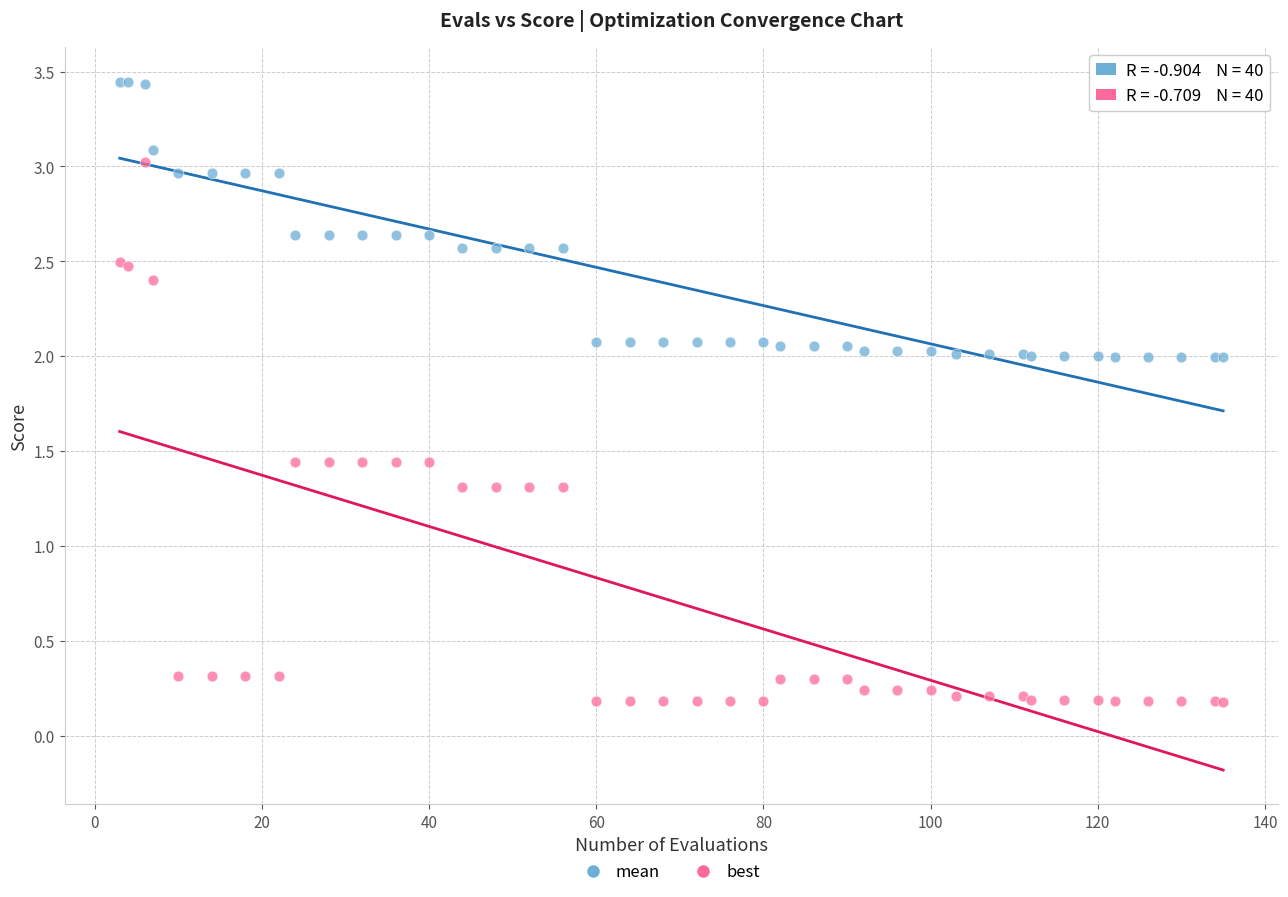

Which series contains the lowest Y value?

best